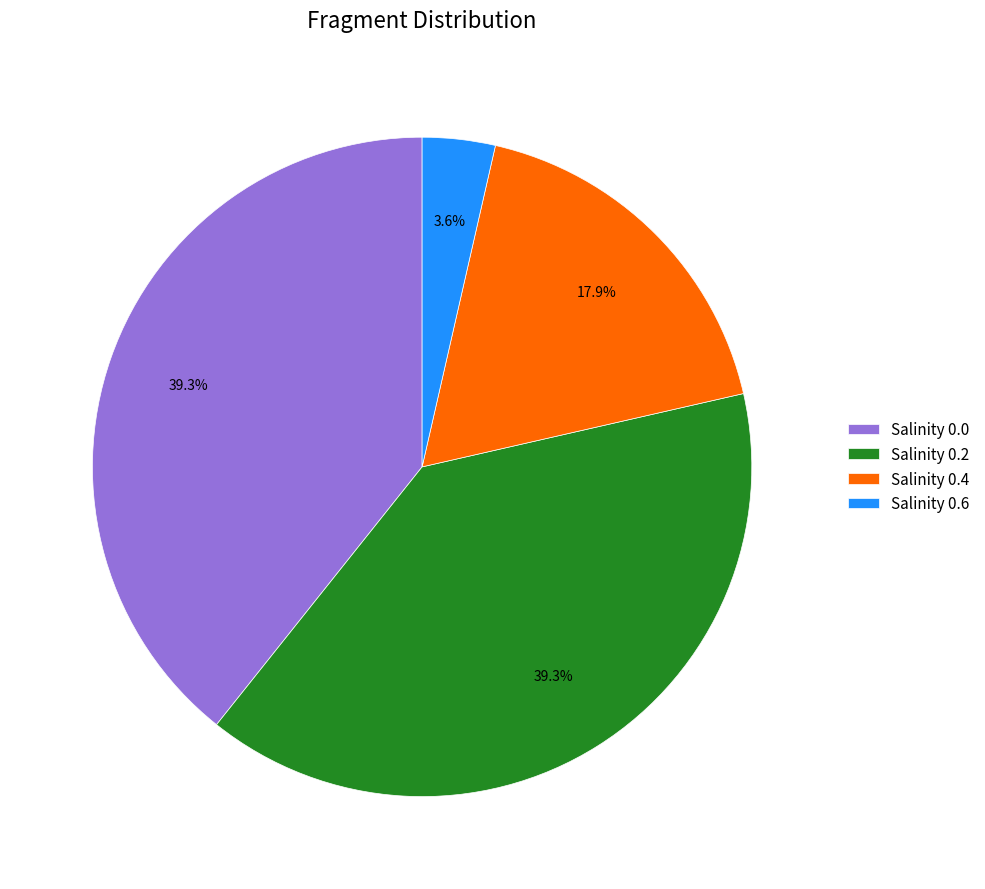

Is there any slice that represents more than half of the pie?

No